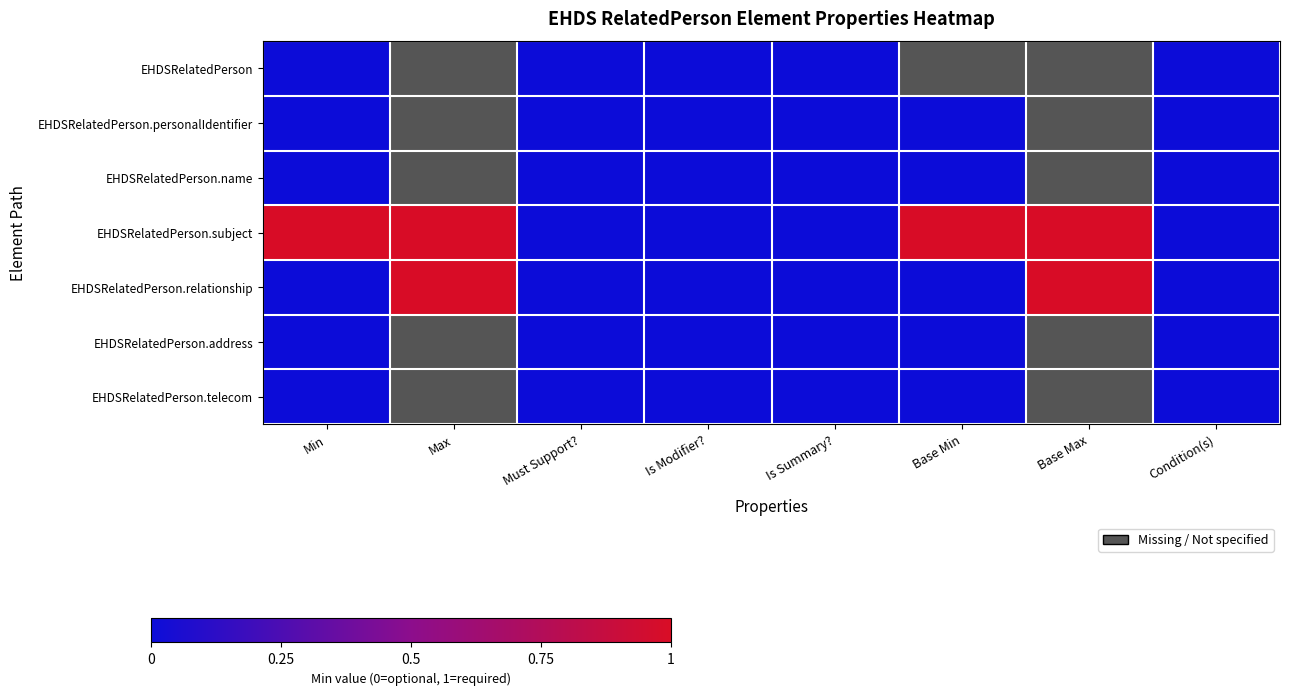

Which has a higher value, Base Min or Is Summary??

Is Summary?